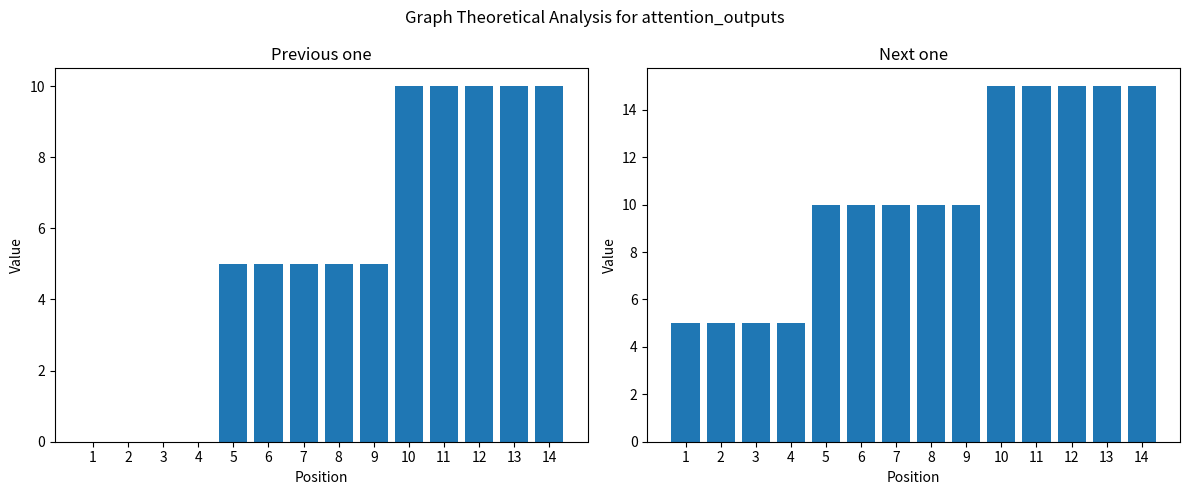

List the series in order of their overall mean, lowest first.

Previous one, Next one